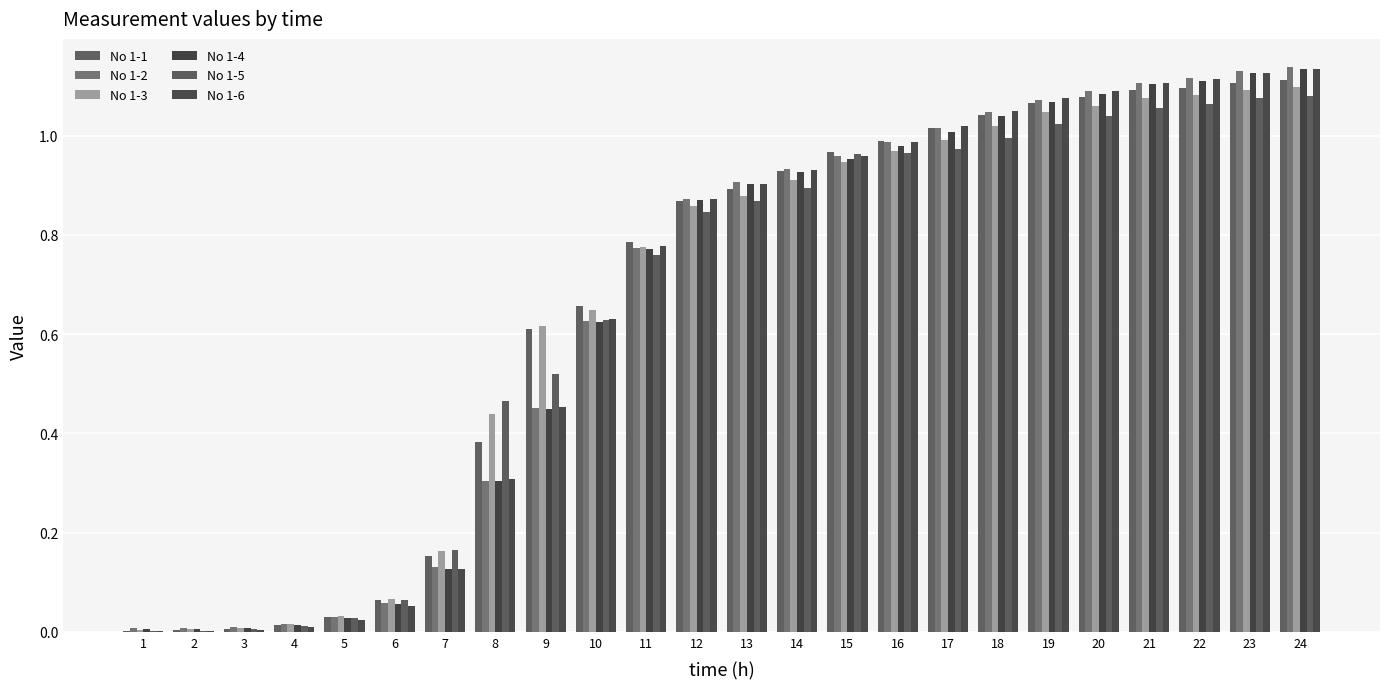

Reading left to right, transcribe all the data shown in this chart.

No 1-1: 1=0.0	2=0.0	3=0.0	4=0.0	5=0.0	6=0.1	7=0.2	8=0.4	9=0.6	10=0.7	11=0.8	12=0.9	13=0.9	14=0.9	15=1.0	16=1.0	17=1.0	18=1.0	19=1.1	20=1.1	21=1.1	22=1.1	23=1.1	24=1.1
No 1-2: 1=0.0	2=0.0	3=0.0	4=0.0	5=0.0	6=0.1	7=0.1	8=0.3	9=0.5	10=0.6	11=0.8	12=0.9	13=0.9	14=0.9	15=1.0	16=1.0	17=1.0	18=1.0	19=1.1	20=1.1	21=1.1	22=1.1	23=1.1	24=1.1
No 1-3: 1=0.0	2=0.0	3=0.0	4=0.0	5=0.0	6=0.1	7=0.2	8=0.4	9=0.6	10=0.6	11=0.8	12=0.9	13=0.9	14=0.9	15=0.9	16=1.0	17=1.0	18=1.0	19=1.0	20=1.1	21=1.1	22=1.1	23=1.1	24=1.1
No 1-4: 1=0.0	2=0.0	3=0.0	4=0.0	5=0.0	6=0.1	7=0.1	8=0.3	9=0.5	10=0.6	11=0.8	12=0.9	13=0.9	14=0.9	15=1.0	16=1.0	17=1.0	18=1.0	19=1.1	20=1.1	21=1.1	22=1.1	23=1.1	24=1.1
No 1-5: 1=0.0	2=0.0	3=0.0	4=0.0	5=0.0	6=0.1	7=0.2	8=0.5	9=0.5	10=0.6	11=0.8	12=0.8	13=0.9	14=0.9	15=1.0	16=1.0	17=1.0	18=1.0	19=1.0	20=1.0	21=1.1	22=1.1	23=1.1	24=1.1
No 1-6: 1=0.0	2=0.0	3=0.0	4=0.0	5=0.0	6=0.1	7=0.1	8=0.3	9=0.5	10=0.6	11=0.8	12=0.9	13=0.9	14=0.9	15=1.0	16=1.0	17=1.0	18=1.0	19=1.1	20=1.1	21=1.1	22=1.1	23=1.1	24=1.1